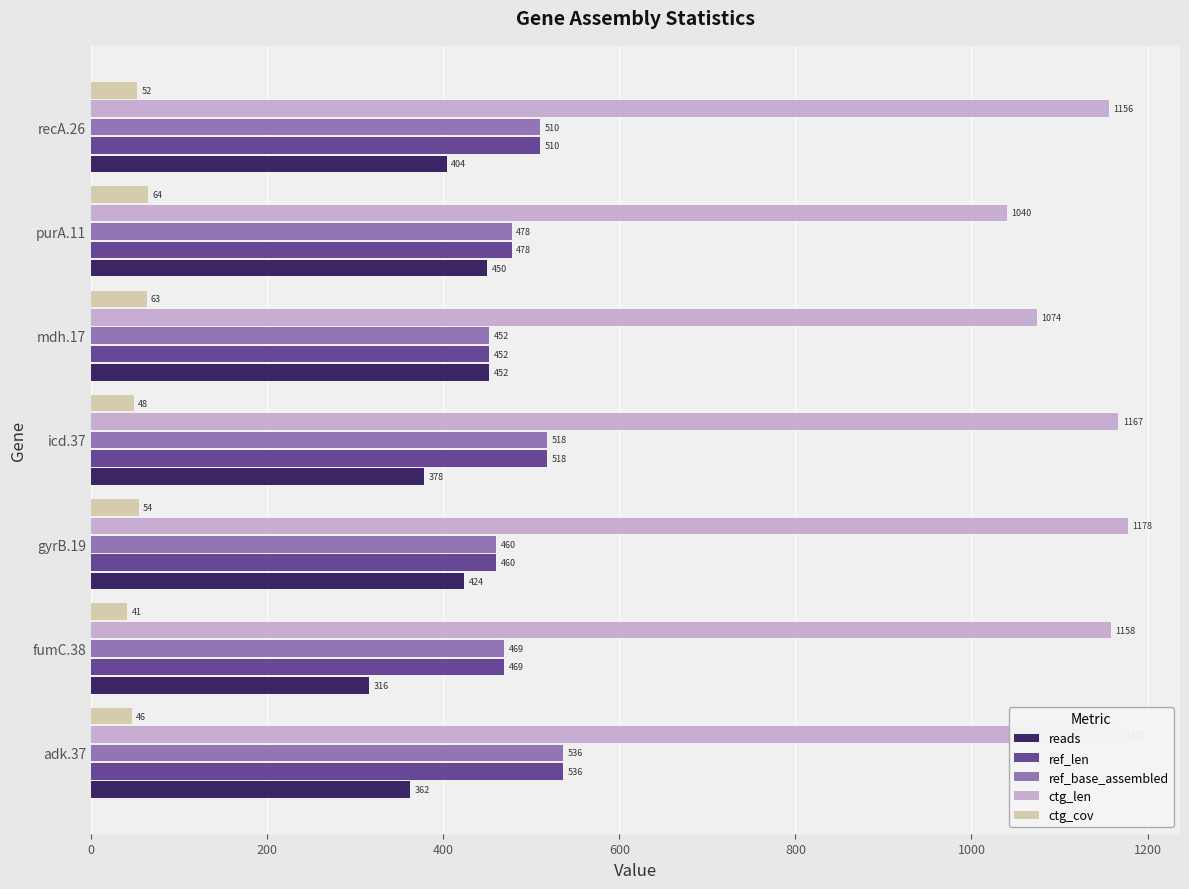

Which series has the widest spread of values?

ctg_len